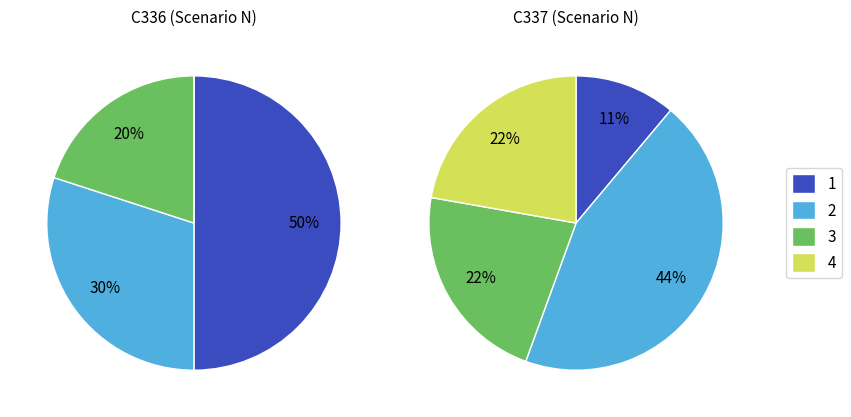

True or false: 10 accounts for 0% of the total.

True